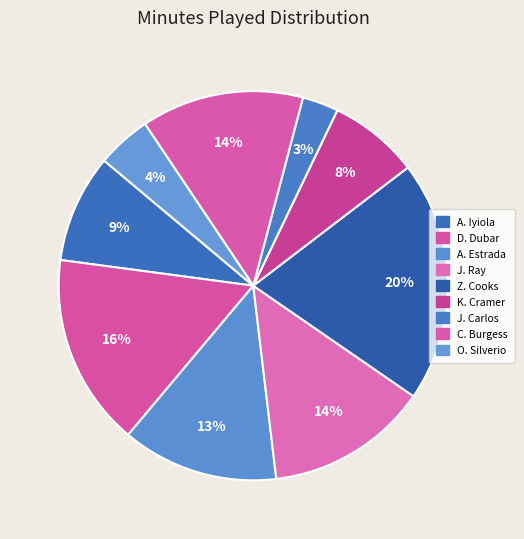

Rank the categories by value from highest to lowest.

Z. Cooks, D. Dubar, J. Ray, C. Burgess, A. Estrada, A. Iyiola, K. Cramer, O. Silverio, J. Carlos